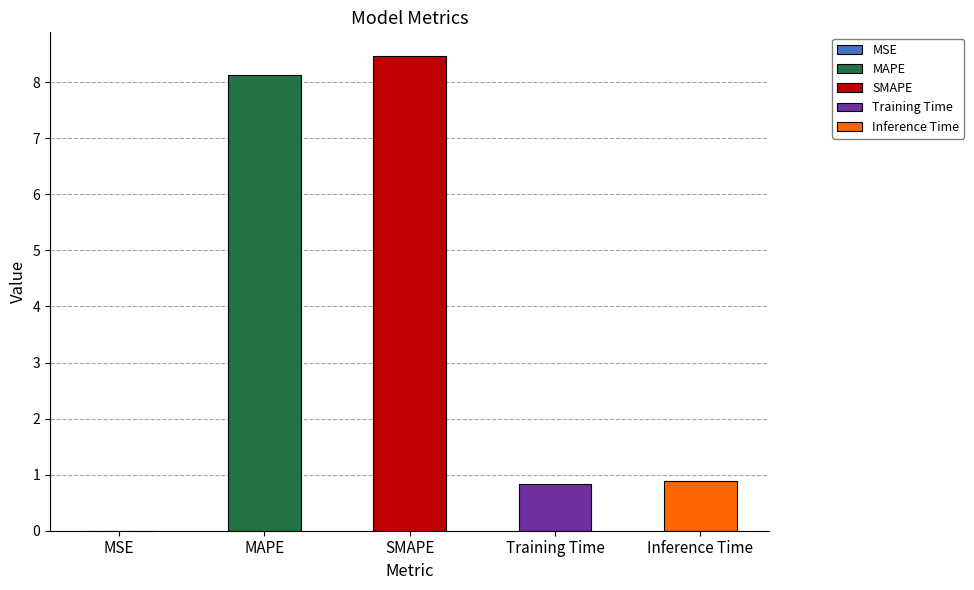

What is the greatest value displayed?

8.5